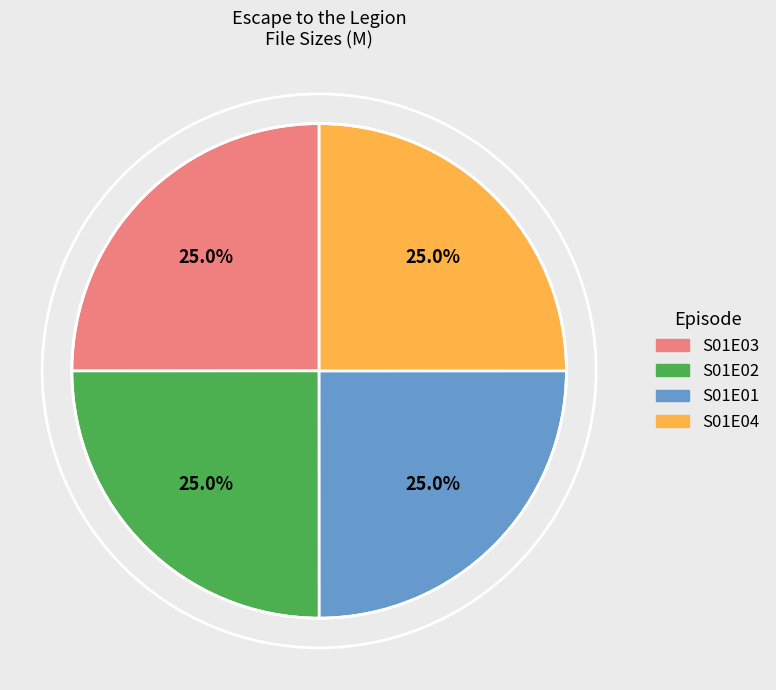

How many slices are in this pie chart?

4